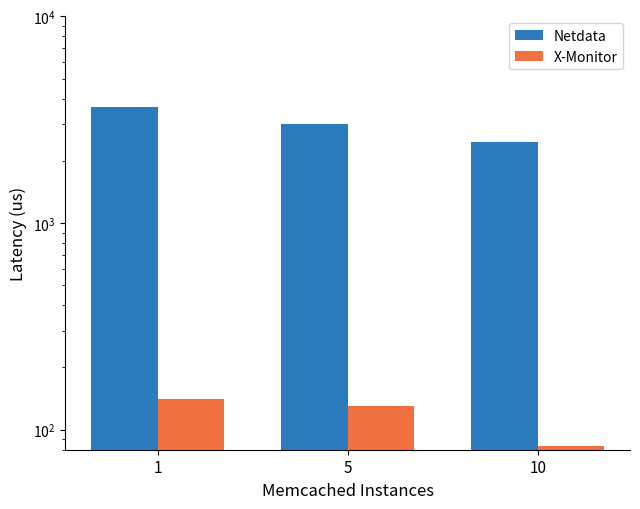

True or false: X-Monitor has a value of 130.5 at 5.

True